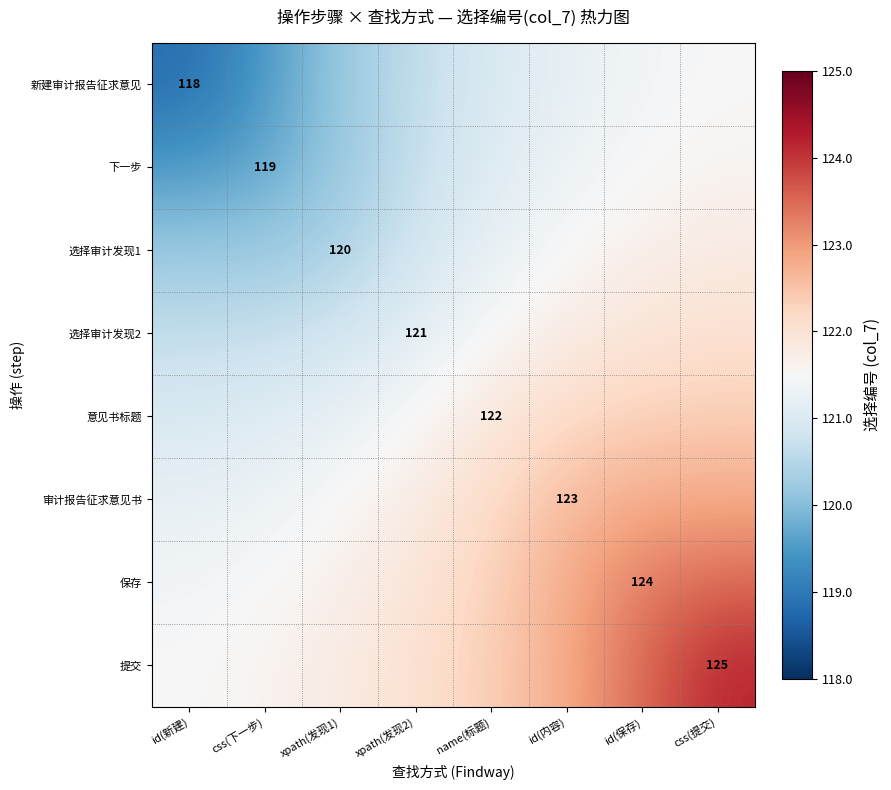

Rank the categories by 保存 value from lowest to highest.

id(新建), css(下一步), xpath(发现1), xpath(发现2), name(标题), id(内容), id(保存), css(提交)